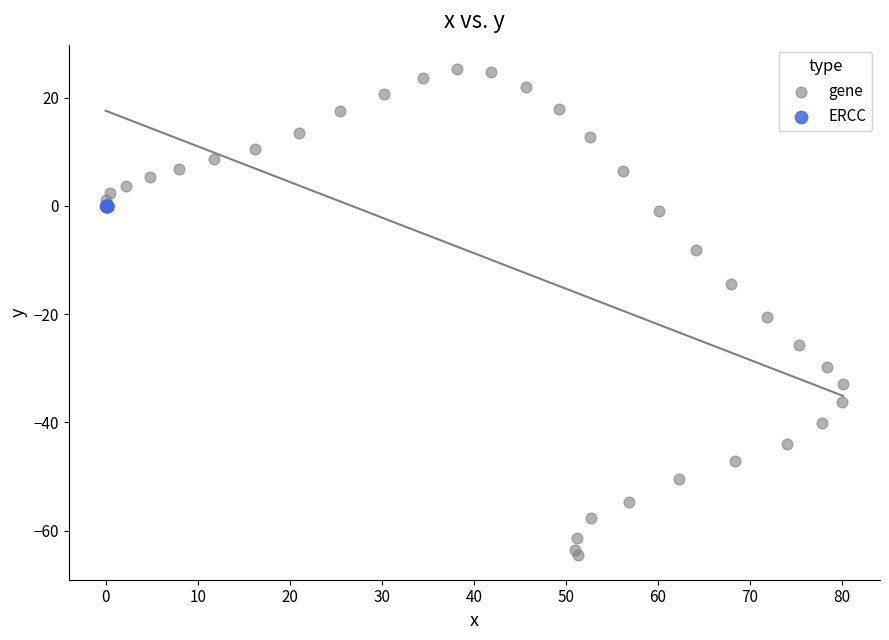

Which series contains the lowest Y value?

gene